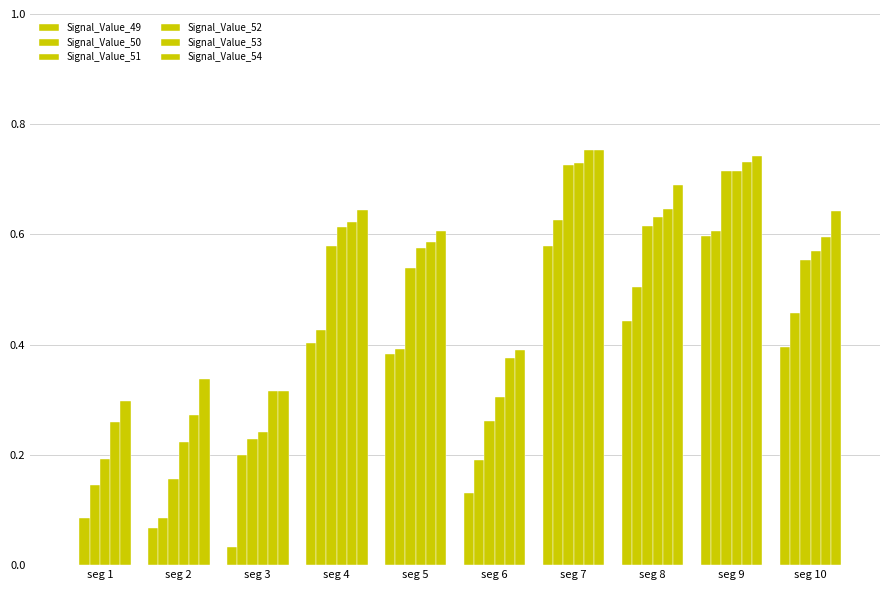

What is the minimum value for Signal_Value_54?

0.3